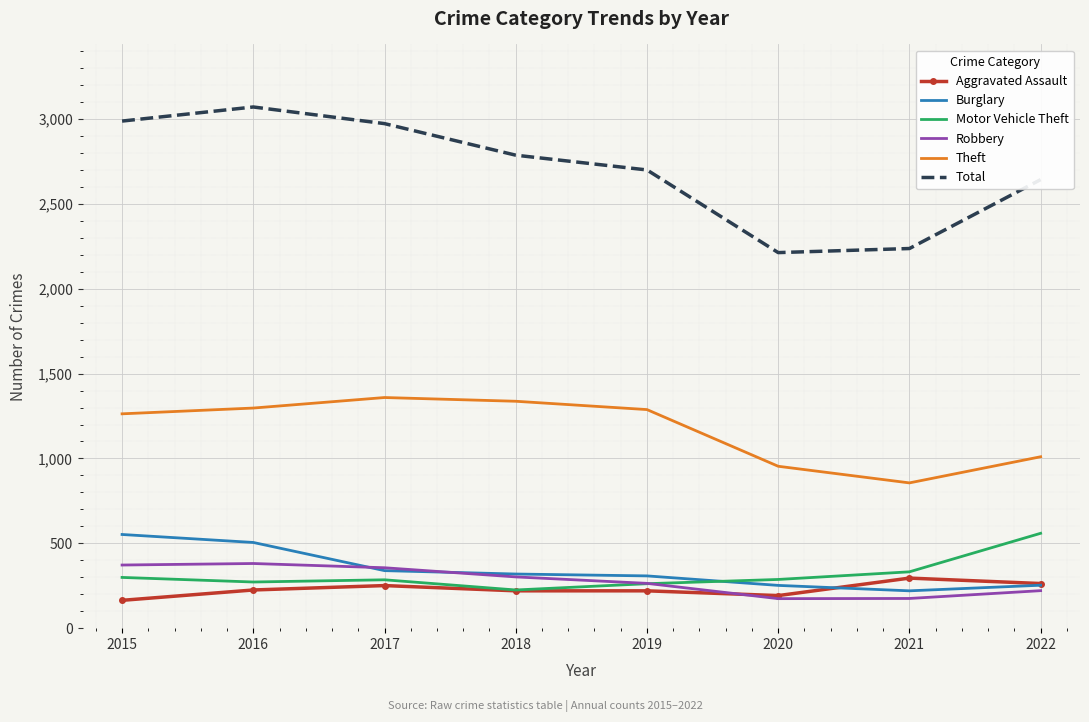

Which series has the largest total across all categories?

Total